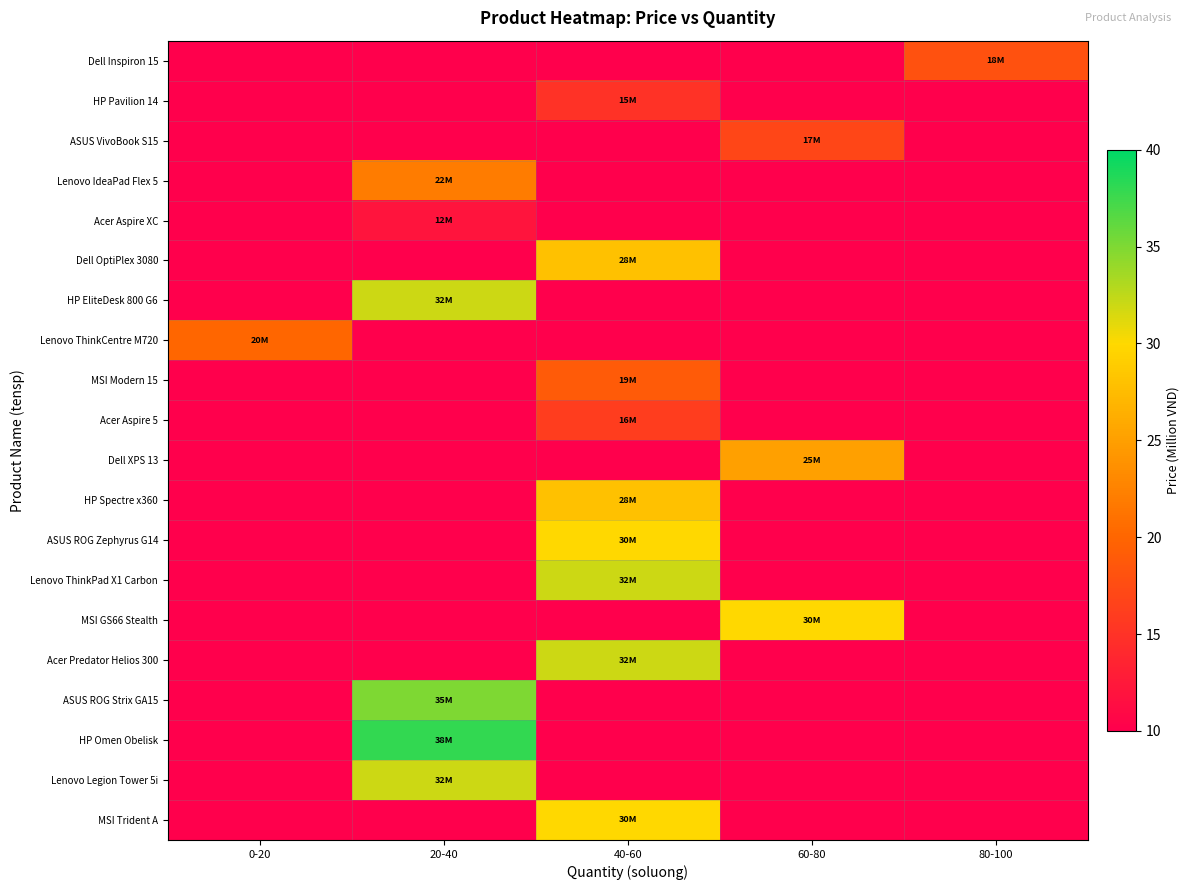

What is the spread (max minus min) of values at 20-40?

38